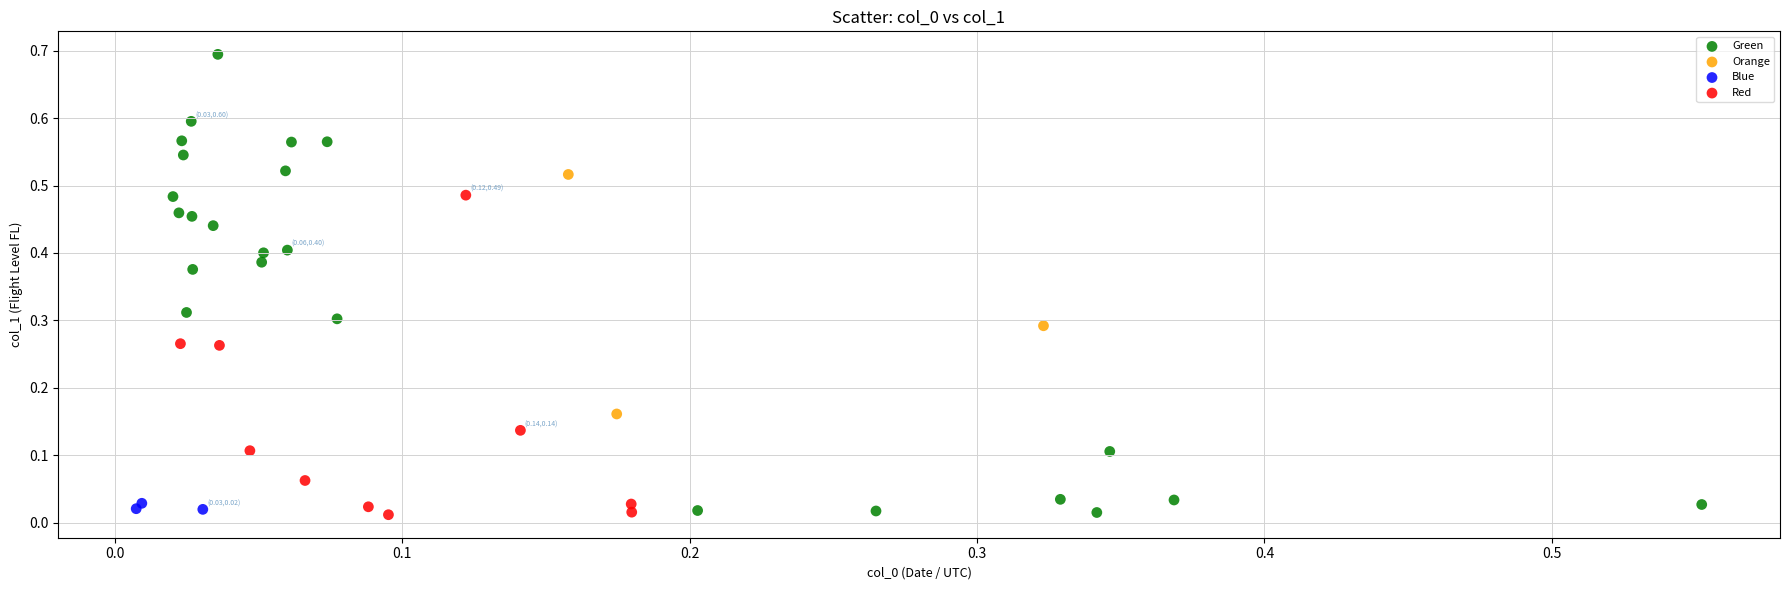

Which series has the largest Y range (max minus min)?

Green